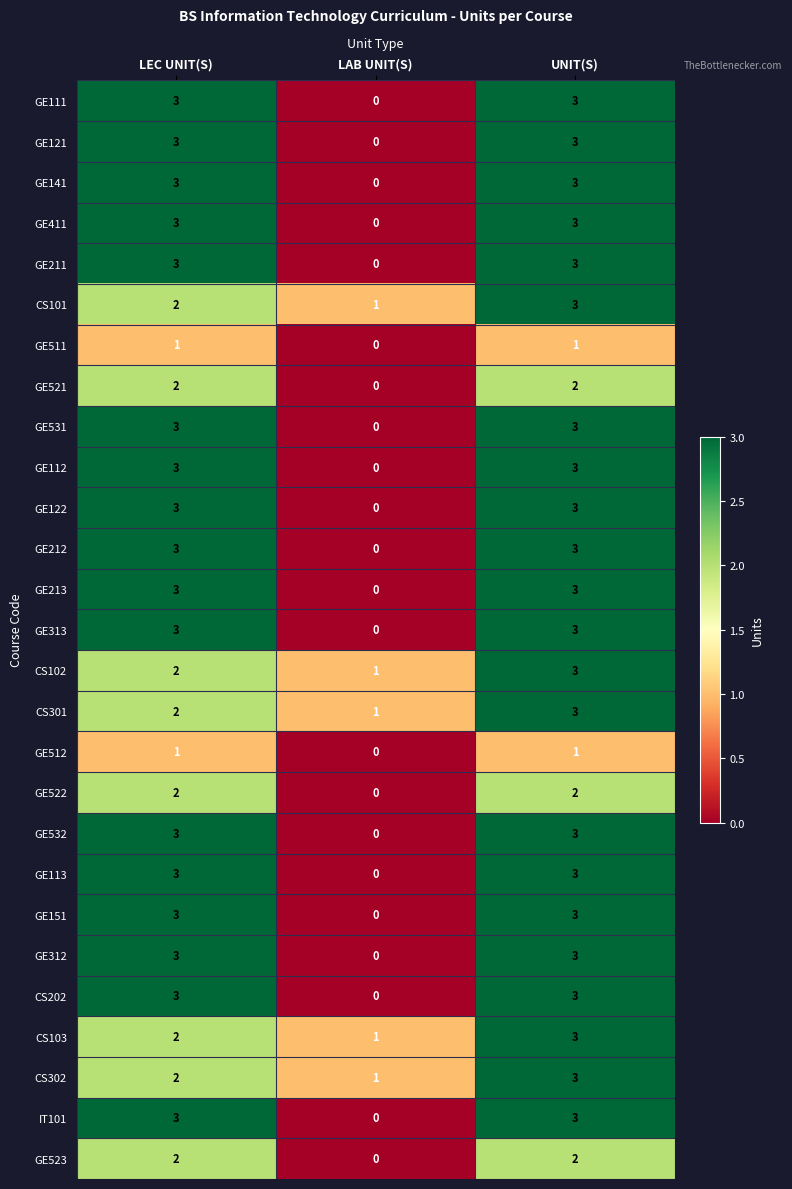

What is the highest value of the GE121 series?

3